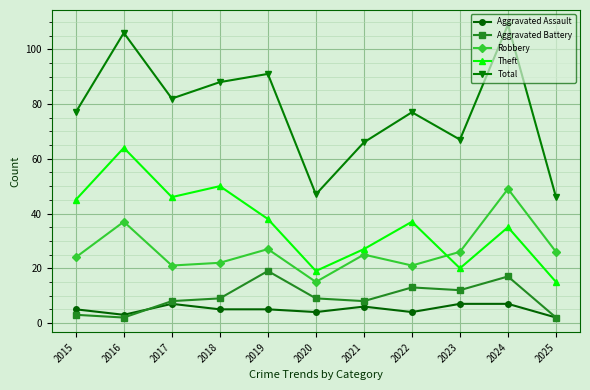

True or false: Total and Robbery cross at least once.

False